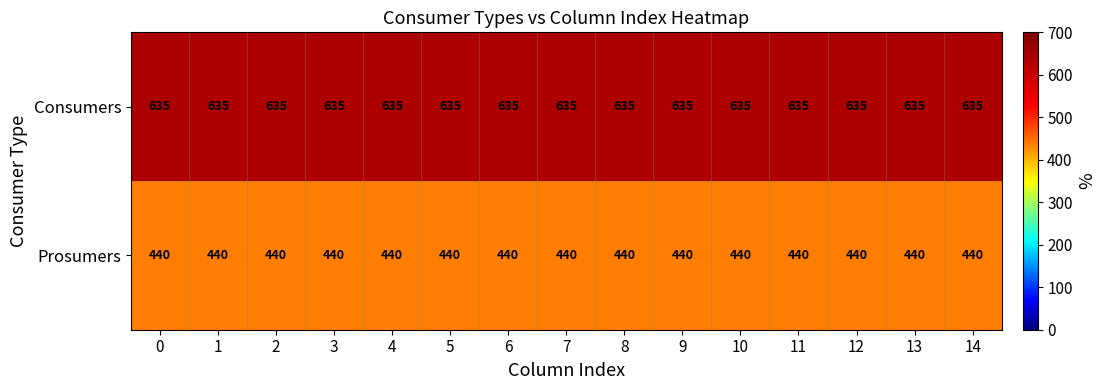

How many series are shown in this chart?

2